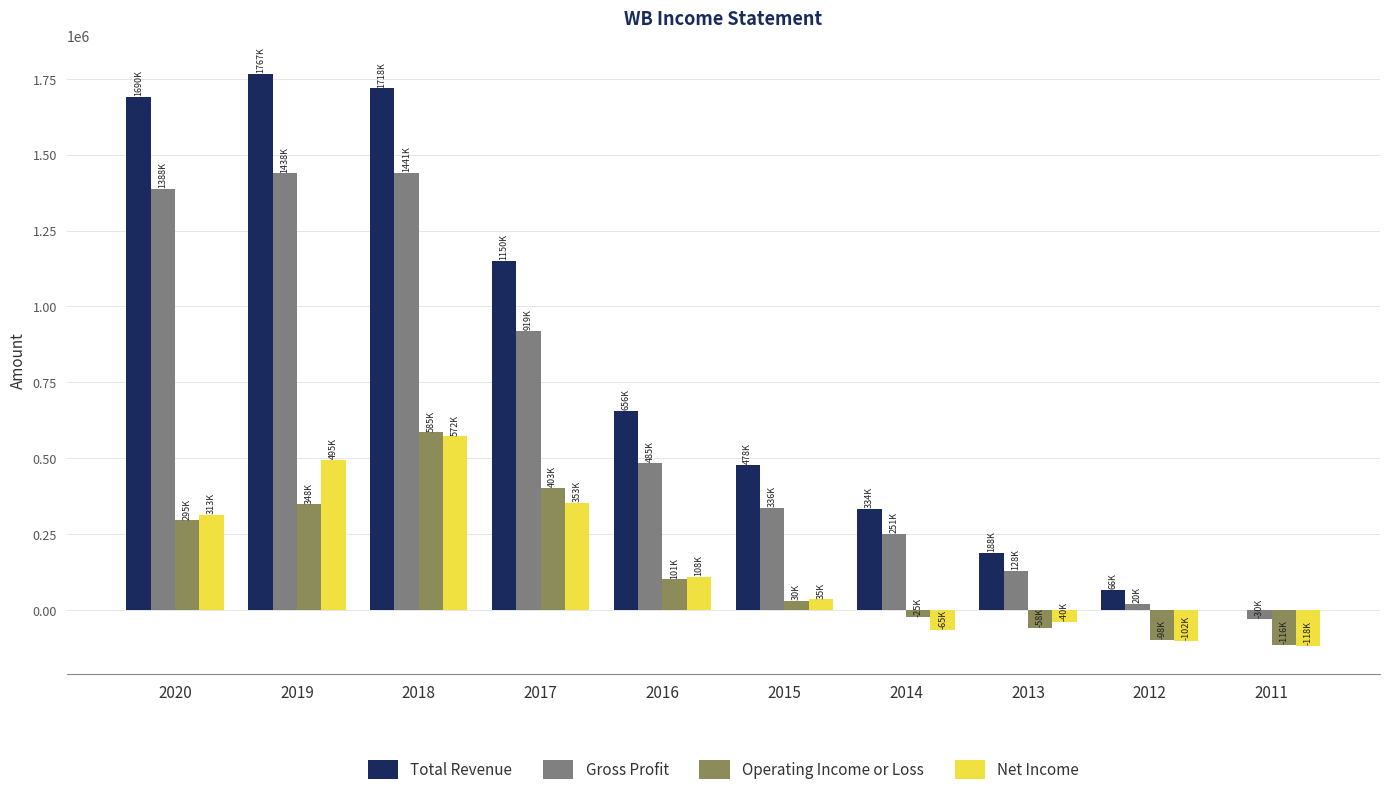

How many groups of bars are there?

10